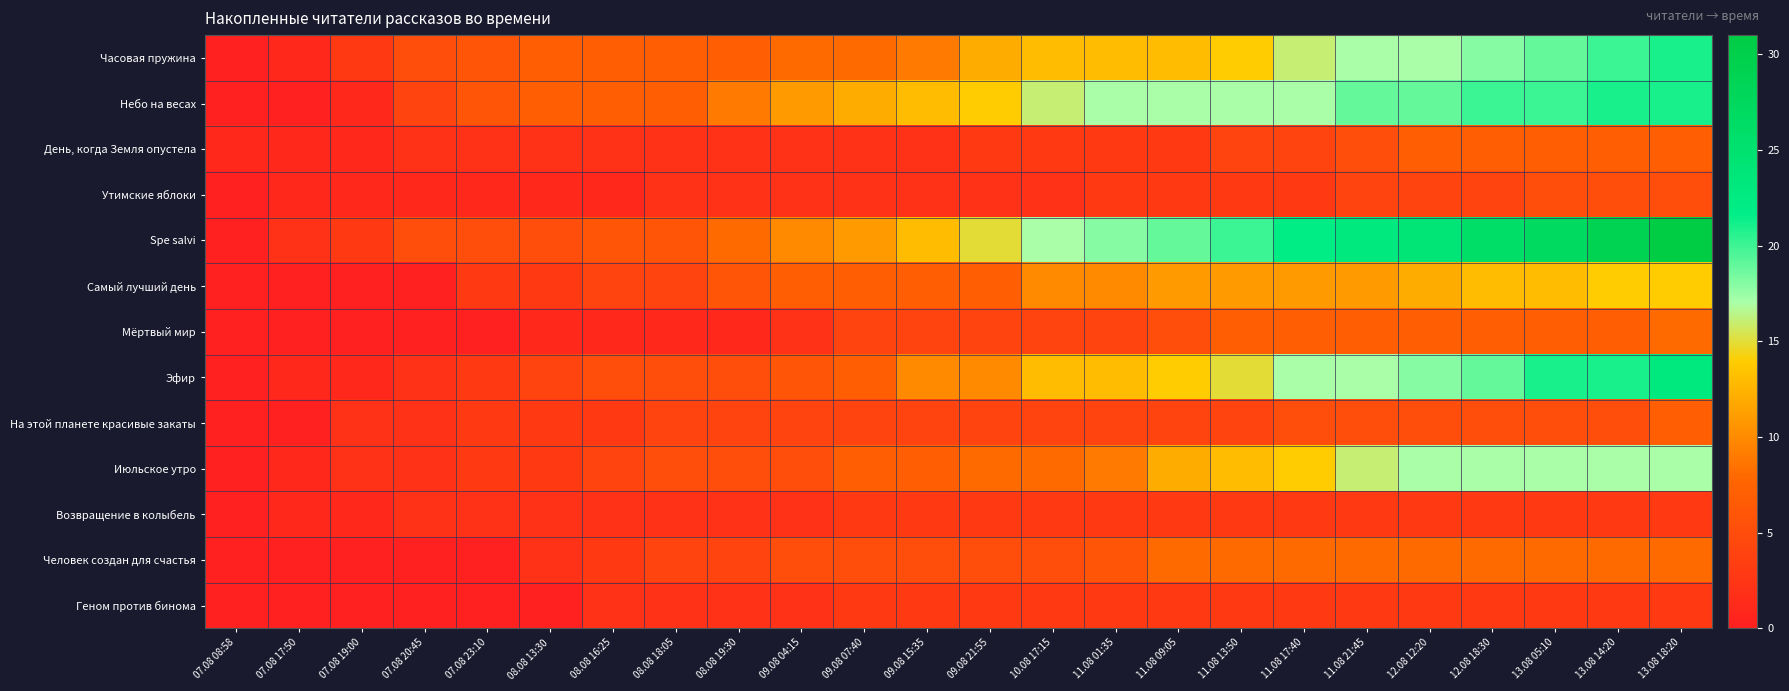

Reading right to left, extract all data points from this chart.

Часовая пружина: 13.08 18:20=21	13.08 14:20=20	13.08 05:10=19	12.08 18:30=18	12.08 12:20=17	11.08 21:45=17	11.08 17:40=16	11.08 13:50=14	11.08 09:05=13	11.08 01:35=13	10.08 17:15=13	09.08 21:55=12	09.08 15:35=9	09.08 07:40=8	09.08 04:15=8	08.08 19:30=7	08.08 18:05=7	08.08 16:25=7	08.08 13:30=7	07.08 23:10=6	07.08 20:45=5	07.08 19:00=3	07.08 17:50=1	07.08 08:58=0
Небо на весах: 13.08 18:20=21	13.08 14:20=21	13.08 05:10=20	12.08 18:30=20	12.08 12:20=19	11.08 21:45=19	11.08 17:40=17	11.08 13:50=17	11.08 09:05=17	11.08 01:35=17	10.08 17:15=16	09.08 21:55=14	09.08 15:35=13	09.08 07:40=12	09.08 04:15=11	08.08 19:30=9	08.08 18:05=7	08.08 16:25=7	08.08 13:30=7	07.08 23:10=6	07.08 20:45=4	07.08 19:00=1	07.08 17:50=0	07.08 08:58=0
День, когда Земля опустела: 13.08 18:20=7	13.08 14:20=7	13.08 05:10=7	12.08 18:30=7	12.08 12:20=7	11.08 21:45=5	11.08 17:40=4	11.08 13:50=4	11.08 09:05=3	11.08 01:35=3	10.08 17:15=3	09.08 21:55=3	09.08 15:35=2	09.08 07:40=2	09.08 04:15=2	08.08 19:30=2	08.08 18:05=2	08.08 16:25=2	08.08 13:30=2	07.08 23:10=2	07.08 20:45=2	07.08 19:00=1	07.08 17:50=1	07.08 08:58=1
Утимские яблоки: 13.08 18:20=5	13.08 14:20=5	13.08 05:10=5	12.08 18:30=4	12.08 12:20=4	11.08 21:45=4	11.08 17:40=3	11.08 13:50=3	11.08 09:05=3	11.08 01:35=3	10.08 17:15=2	09.08 21:55=2	09.08 15:35=2	09.08 07:40=2	09.08 04:15=2	08.08 19:30=2	08.08 18:05=2	08.08 16:25=1	08.08 13:30=1	07.08 23:10=1	07.08 20:45=1	07.08 19:00=1	07.08 17:50=1	07.08 08:58=0
Spe salvi: 13.08 18:20=31	13.08 14:20=29	13.08 05:10=27	12.08 18:30=26	12.08 12:20=24	11.08 21:45=23	11.08 17:40=22	11.08 13:50=20	11.08 09:05=19	11.08 01:35=18	10.08 17:15=17	09.08 21:55=15	09.08 15:35=13	09.08 07:40=11	09.08 04:15=10	08.08 19:30=8	08.08 18:05=6	08.08 16:25=6	08.08 13:30=5	07.08 23:10=5	07.08 20:45=5	07.08 19:00=3	07.08 17:50=2	07.08 08:58=0
Самый лучший день: 13.08 18:20=14	13.08 14:20=14	13.08 05:10=13	12.08 18:30=13	12.08 12:20=12	11.08 21:45=11	11.08 17:40=11	11.08 13:50=11	11.08 09:05=11	11.08 01:35=10	10.08 17:15=10	09.08 21:55=7	09.08 15:35=7	09.08 07:40=7	09.08 04:15=7	08.08 19:30=6	08.08 18:05=4	08.08 16:25=4	08.08 13:30=3	07.08 23:10=3	07.08 20:45=0	07.08 19:00=0	07.08 17:50=0	07.08 08:58=0
Мёртвый мир: 13.08 18:20=8	13.08 14:20=7	13.08 05:10=7	12.08 18:30=7	12.08 12:20=7	11.08 21:45=7	11.08 17:40=7	11.08 13:50=7	11.08 09:05=5	11.08 01:35=4	10.08 17:15=4	09.08 21:55=4	09.08 15:35=4	09.08 07:40=4	09.08 04:15=2	08.08 19:30=1	08.08 18:05=1	08.08 16:25=1	08.08 13:30=1	07.08 23:10=0	07.08 20:45=0	07.08 19:00=0	07.08 17:50=0	07.08 08:58=0
Эфир: 13.08 18:20=23	13.08 14:20=21	13.08 05:10=21	12.08 18:30=19	12.08 12:20=18	11.08 21:45=17	11.08 17:40=17	11.08 13:50=15	11.08 09:05=14	11.08 01:35=13	10.08 17:15=13	09.08 21:55=10	09.08 15:35=10	09.08 07:40=7	09.08 04:15=6	08.08 19:30=5	08.08 18:05=5	08.08 16:25=5	08.08 13:30=4	07.08 23:10=3	07.08 20:45=2	07.08 19:00=1	07.08 17:50=1	07.08 08:58=0
На этой планете красивые закаты: 13.08 18:20=7	13.08 14:20=5	13.08 05:10=5	12.08 18:30=5	12.08 12:20=5	11.08 21:45=5	11.08 17:40=5	11.08 13:50=4	11.08 09:05=4	11.08 01:35=4	10.08 17:15=4	09.08 21:55=4	09.08 15:35=4	09.08 07:40=4	09.08 04:15=4	08.08 19:30=4	08.08 18:05=4	08.08 16:25=3	08.08 13:30=3	07.08 23:10=3	07.08 20:45=2	07.08 19:00=2	07.08 17:50=0	07.08 08:58=0
Июльское утро: 13.08 18:20=17	13.08 14:20=17	13.08 05:10=17	12.08 18:30=17	12.08 12:20=17	11.08 21:45=16	11.08 17:40=14	11.08 13:50=13	11.08 09:05=12	11.08 01:35=9	10.08 17:15=8	09.08 21:55=8	09.08 15:35=7	09.08 07:40=7	09.08 04:15=5	08.08 19:30=5	08.08 18:05=5	08.08 16:25=4	08.08 13:30=3	07.08 23:10=3	07.08 20:45=2	07.08 19:00=2	07.08 17:50=1	07.08 08:58=0
Возвращение в колыбель: 13.08 18:20=3	13.08 14:20=3	13.08 05:10=3	12.08 18:30=3	12.08 12:20=3	11.08 21:45=3	11.08 17:40=3	11.08 13:50=3	11.08 09:05=3	11.08 01:35=3	10.08 17:15=3	09.08 21:55=3	09.08 15:35=3	09.08 07:40=3	09.08 04:15=2	08.08 19:30=2	08.08 18:05=2	08.08 16:25=2	08.08 13:30=2	07.08 23:10=2	07.08 20:45=2	07.08 19:00=1	07.08 17:50=1	07.08 08:58=0
Человек создан для счастья: 13.08 18:20=8	13.08 14:20=8	13.08 05:10=8	12.08 18:30=8	12.08 12:20=8	11.08 21:45=8	11.08 17:40=8	11.08 13:50=8	11.08 09:05=8	11.08 01:35=6	10.08 17:15=5	09.08 21:55=5	09.08 15:35=5	09.08 07:40=5	09.08 04:15=5	08.08 19:30=4	08.08 18:05=4	08.08 16:25=3	08.08 13:30=2	07.08 23:10=0	07.08 20:45=0	07.08 19:00=0	07.08 17:50=0	07.08 08:58=0
Геном против бинома: 13.08 18:20=3	13.08 14:20=3	13.08 05:10=3	12.08 18:30=3	12.08 12:20=3	11.08 21:45=3	11.08 17:40=3	11.08 13:50=3	11.08 09:05=3	11.08 01:35=3	10.08 17:15=3	09.08 21:55=3	09.08 15:35=3	09.08 07:40=3	09.08 04:15=2	08.08 19:30=2	08.08 18:05=2	08.08 16:25=2	08.08 13:30=0	07.08 23:10=0	07.08 20:45=0	07.08 19:00=0	07.08 17:50=0	07.08 08:58=0